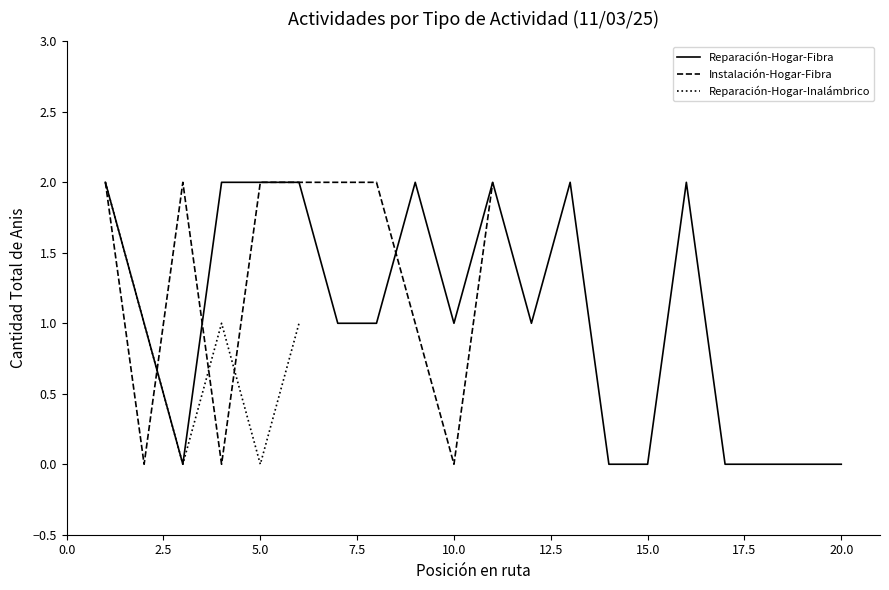

The value of Reparación-Hogar-Fibra at 10.0 is 0. True or false?

False